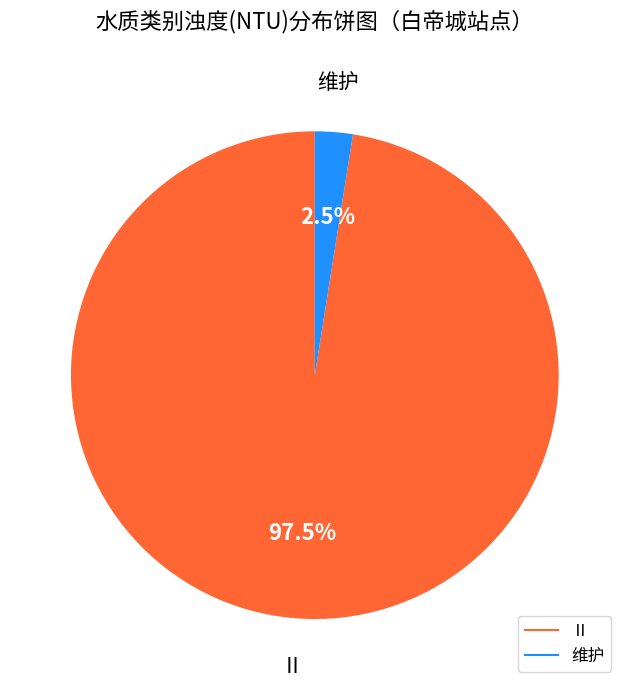

Combined, do 维护 and Ⅱ account for over 50%?

Yes